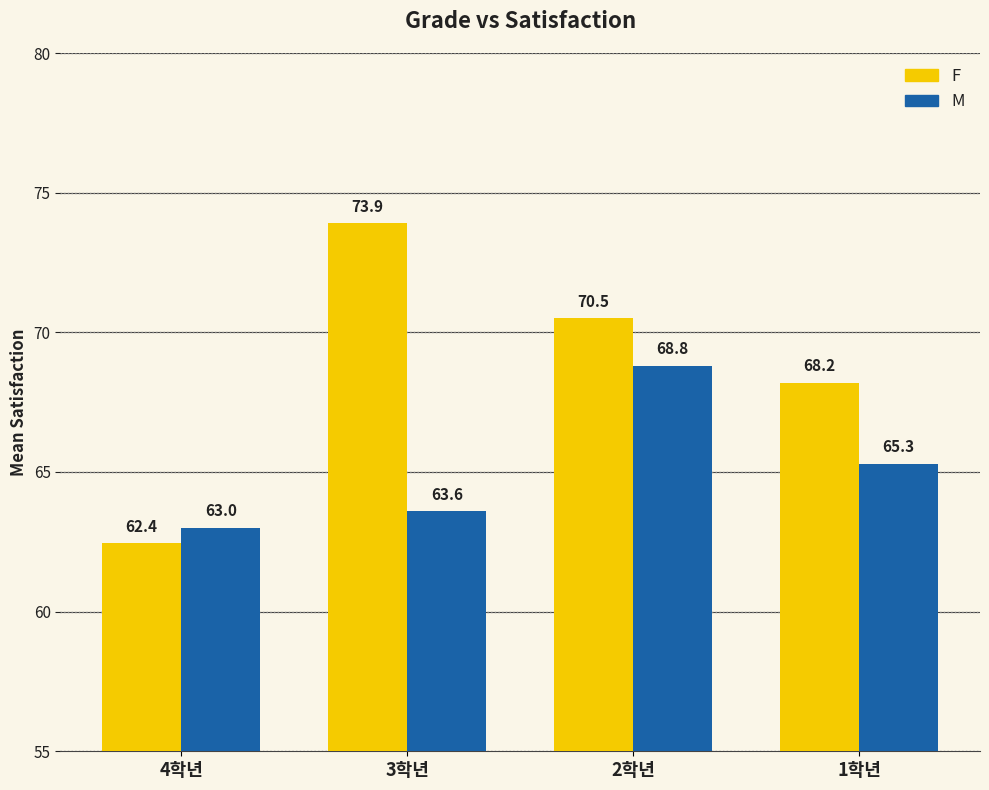

List the series in order of their peak value, lowest first.

M, F